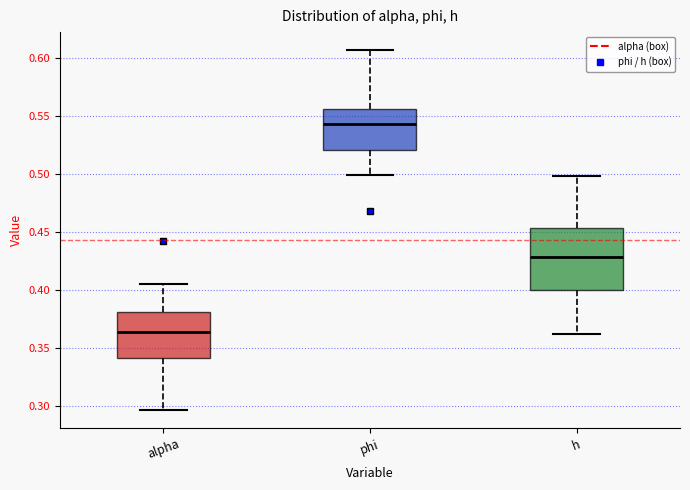

Where is the upper edge of the box for alpha on the y-axis? The values are not printed on the chart, so give them approximately, as read against the axis.

0.380